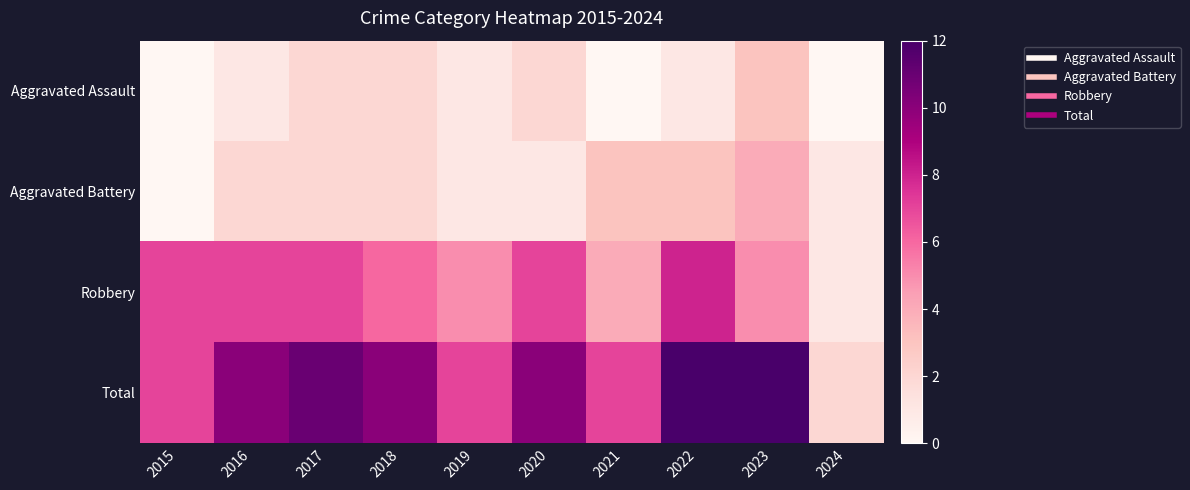

Which series has the widest spread of values?

Total